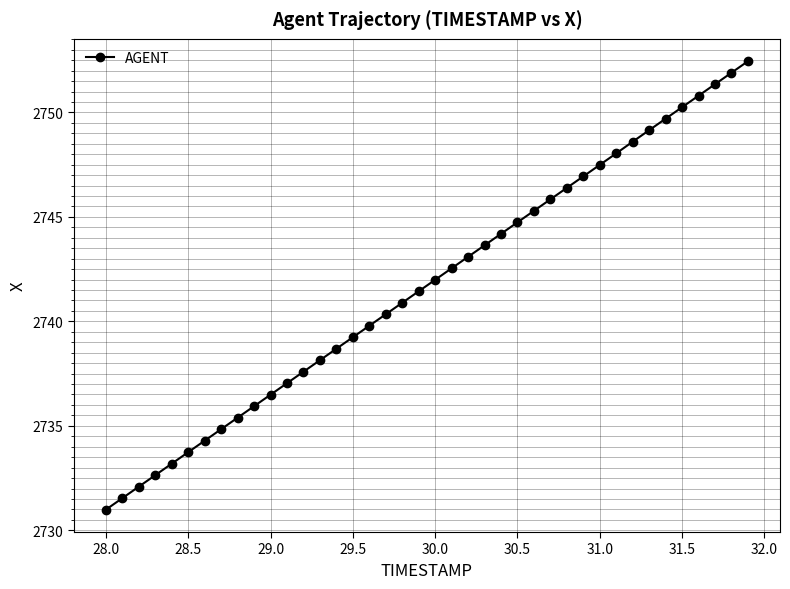

True or false: the data has more than 1 interior local peaks.

False